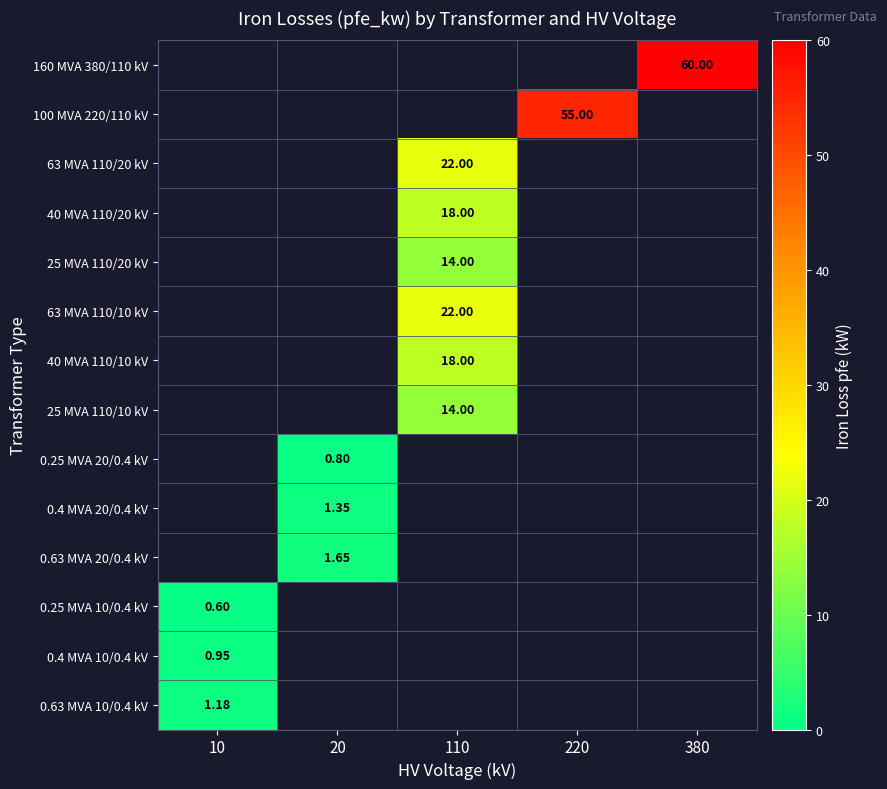

What is the highest value of the 40 MVA 110/10 kV series?

18.0